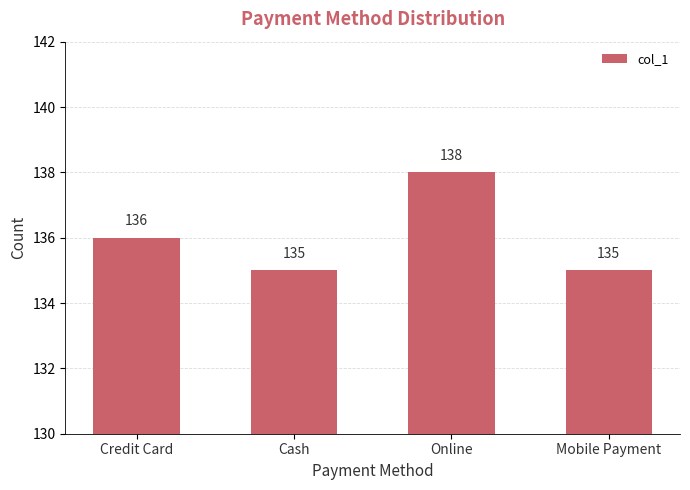

Reading right to left, transcribe all the data shown in this chart.

Mobile Payment=135	Online=138	Cash=135	Credit Card=136